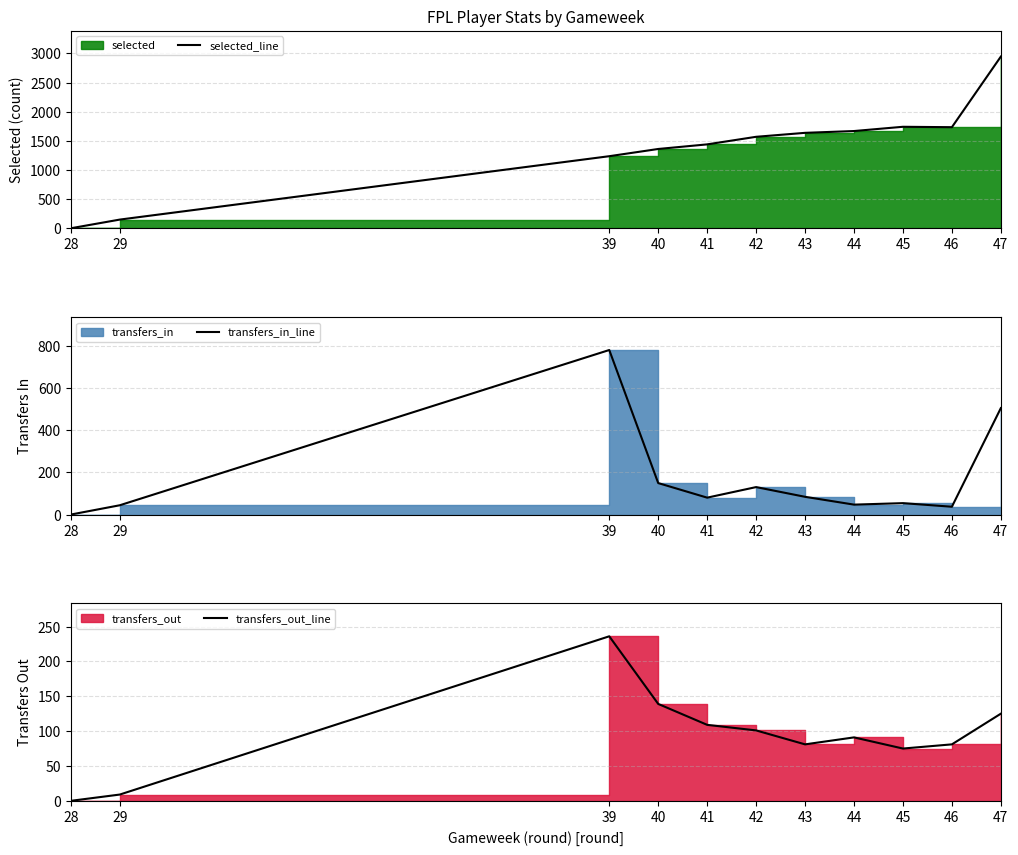

The transfers_in_line series shows 30 at 43. True or false?

False